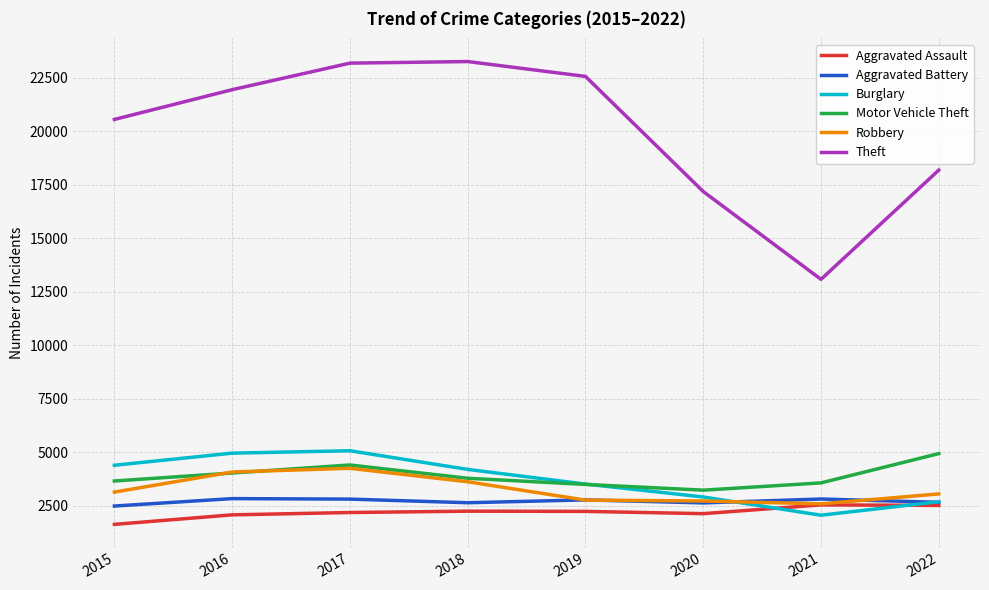

True or false: Motor Vehicle Theft and Aggravated Battery intersect in this chart.

False